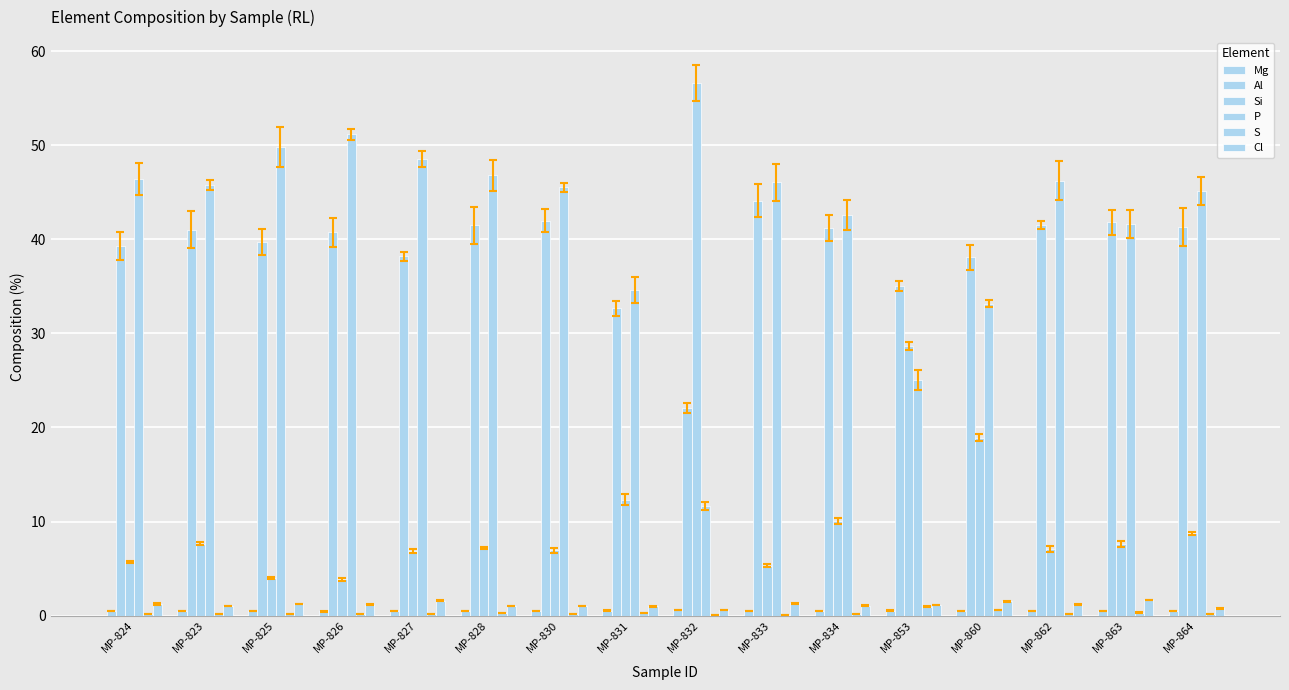

List the series in order of their peak value, lowest first.

Mg, S, Cl, Al, P, Si